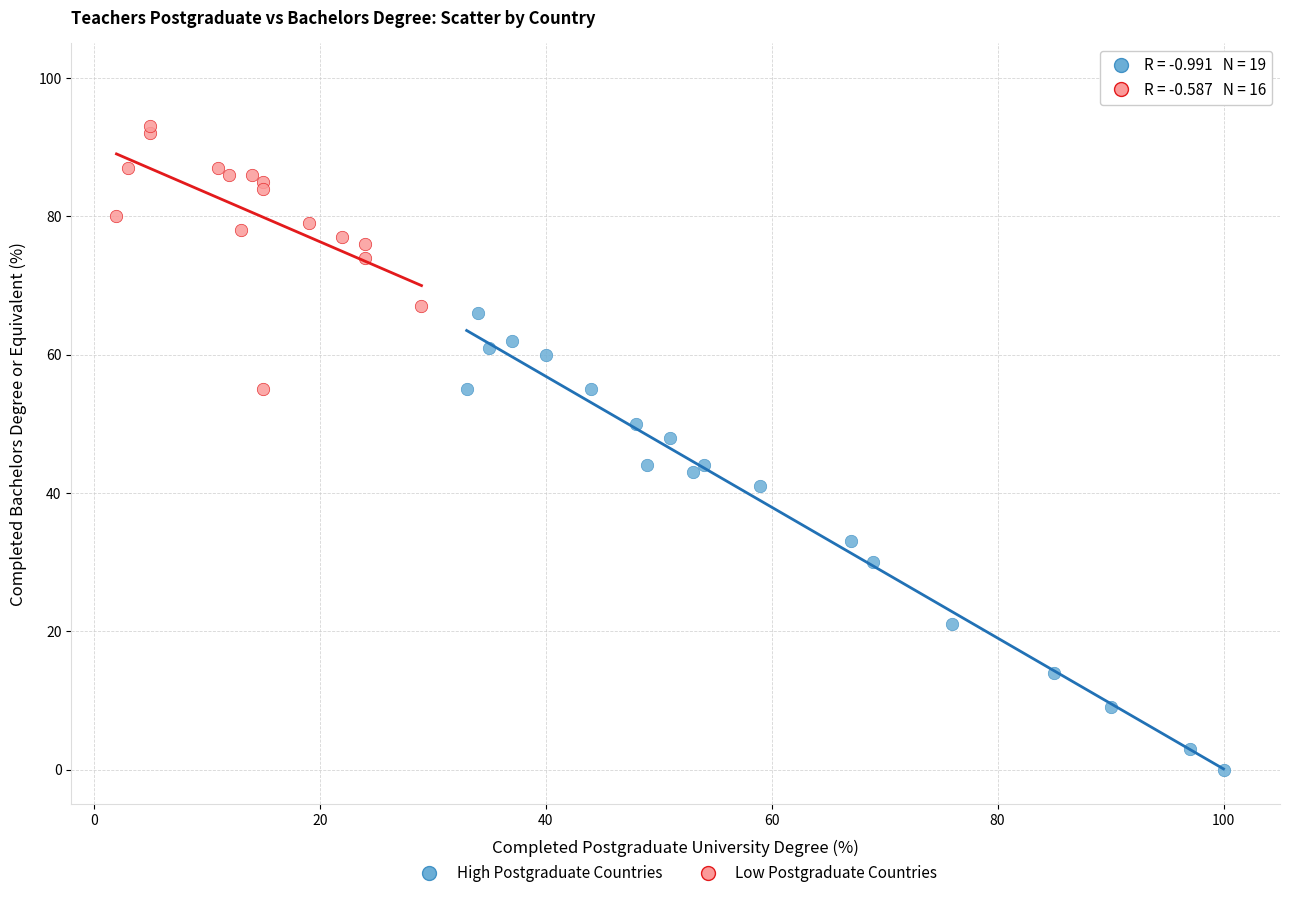

Which series reaches the maximum Y coordinate?

Low Postgraduate Countries